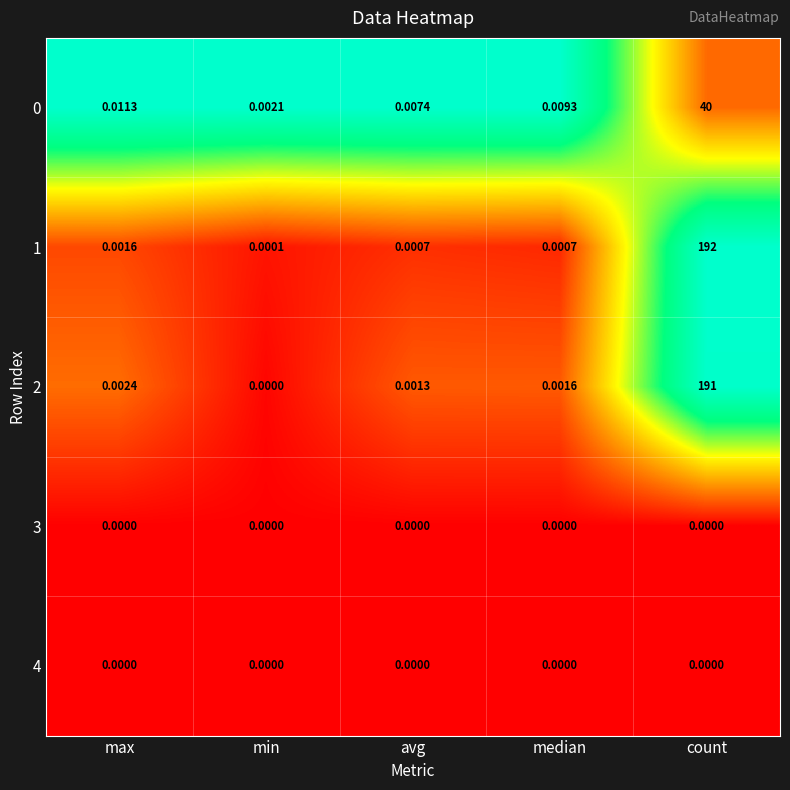

List the labels in order of 2 value, smallest first.

min, avg, median, max, count